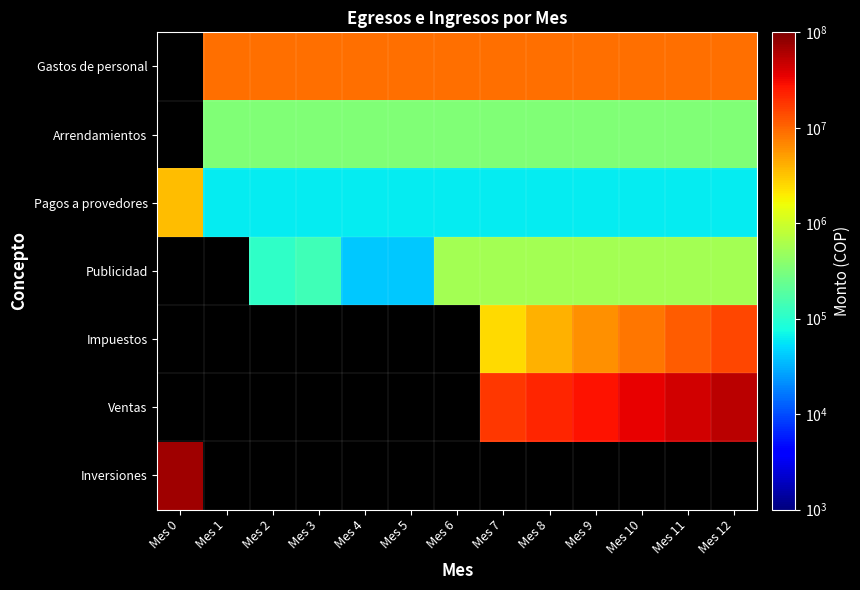

How many series are shown in this chart?

7